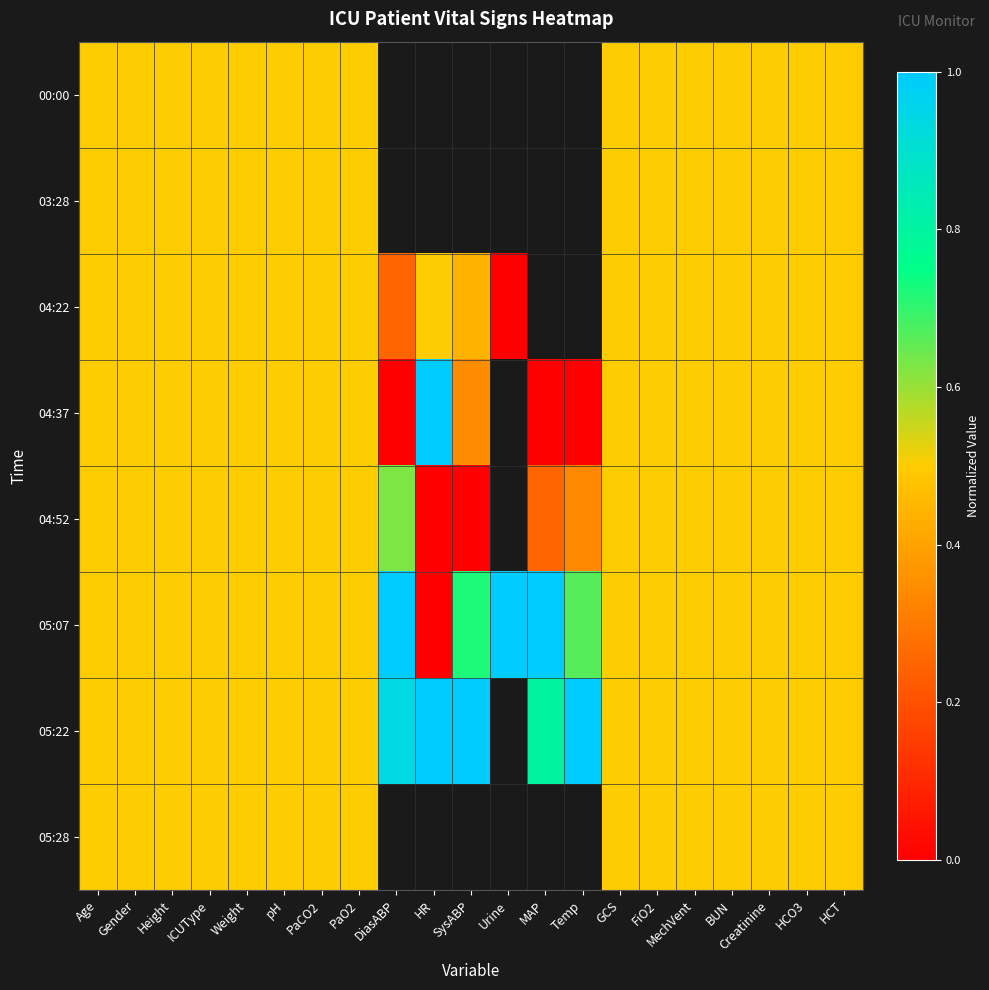

Which has a higher value, Gender or DiasABP?

DiasABP